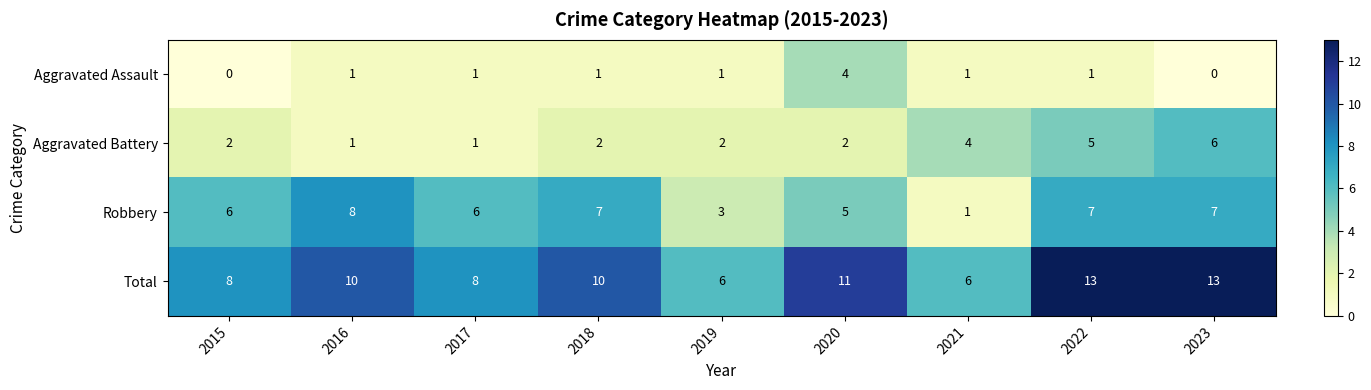

What is the spread (max minus min) of values at 2020?

9